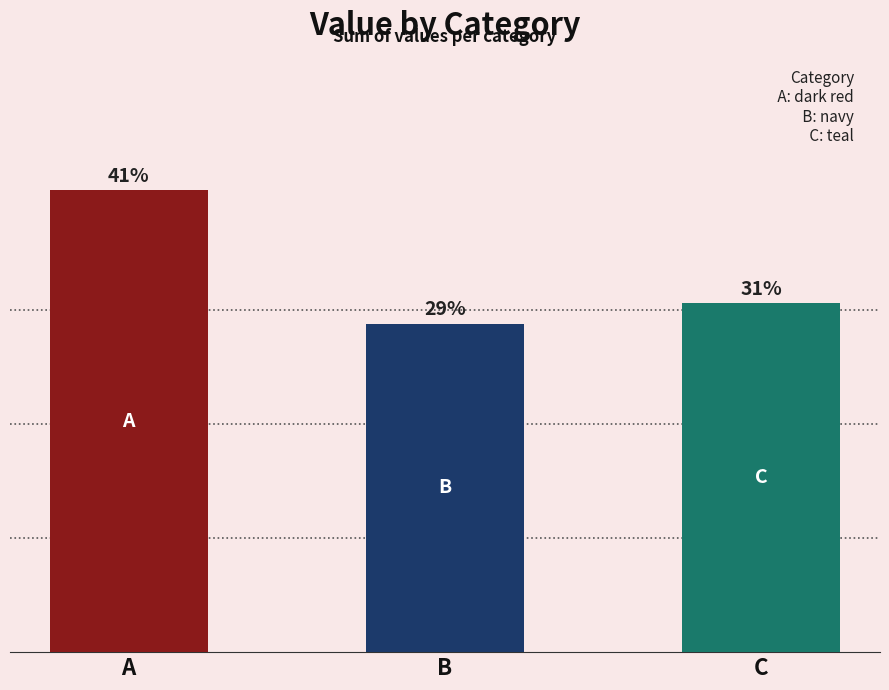

At which category does the chart reach its peak across all series?

A